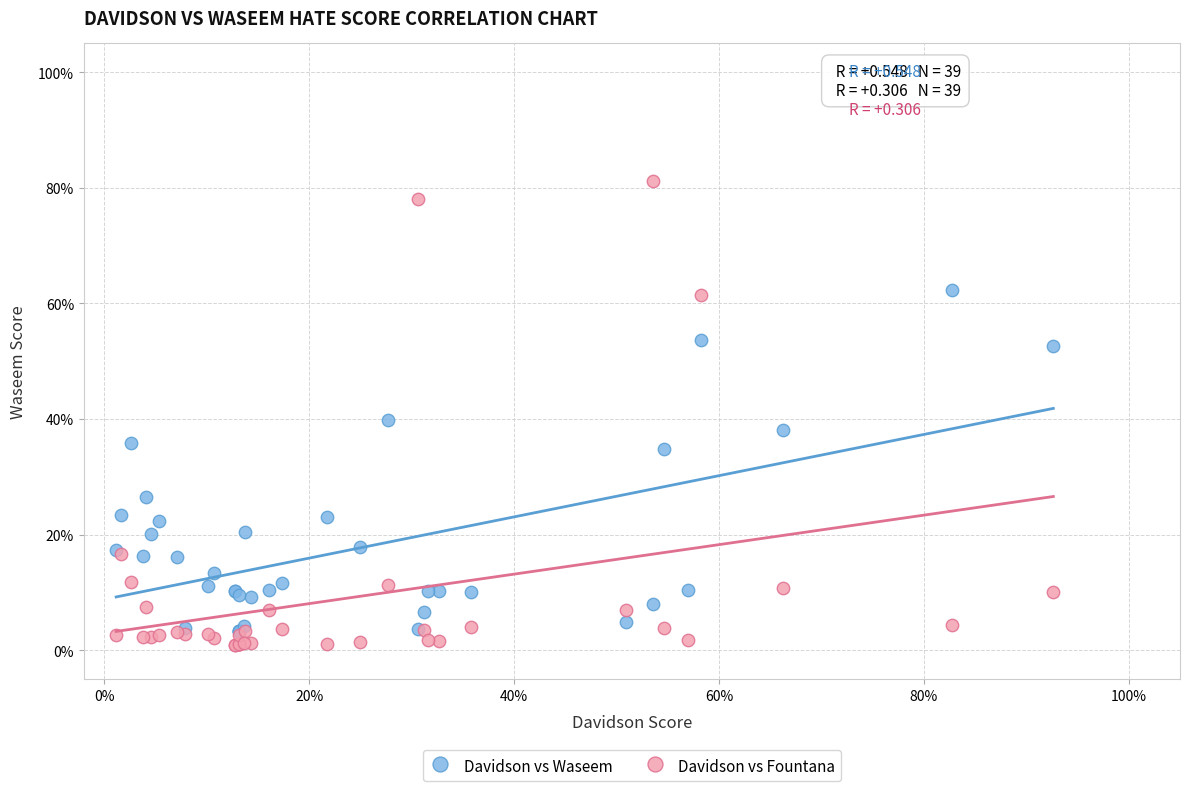

What are all the series names shown in the legend?

Davidson vs Waseem, Davidson vs Fountana